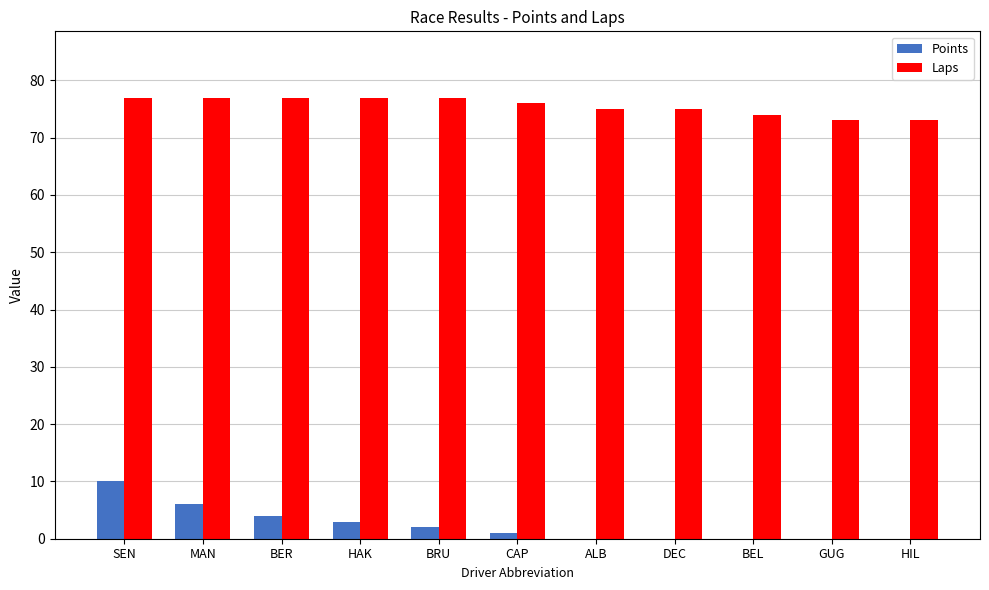

Which series has the widest spread of values?

Points